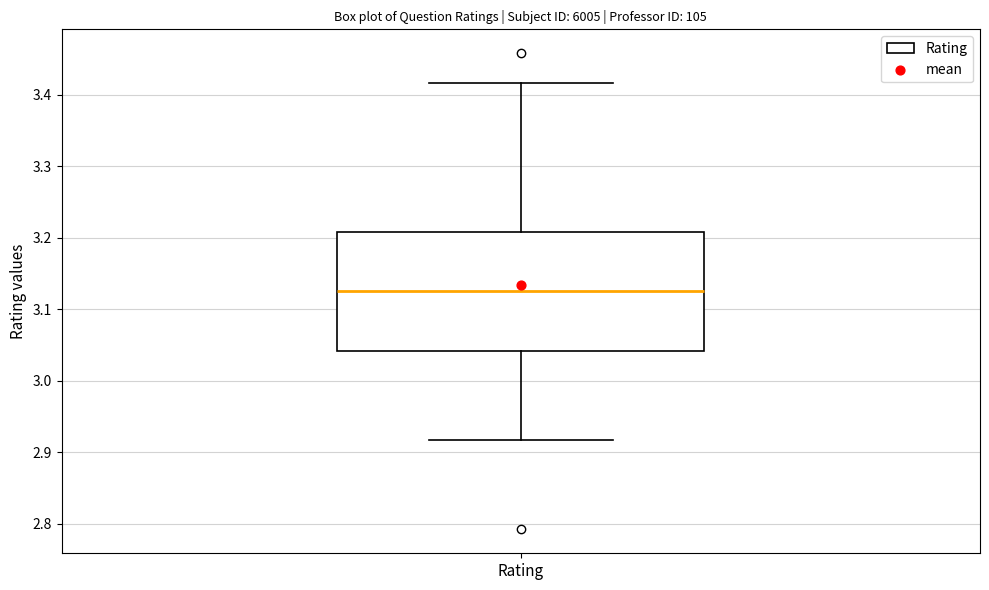

Transcribe this box plot: give where the median line is, the range the box spans, and where the two whiskers end, as read against the y-axis. The values are not printed on the chart, so give them approximately, as read against the axis.

median 3.13, box 3.04 to 3.21, whiskers 2.92 to 3.42